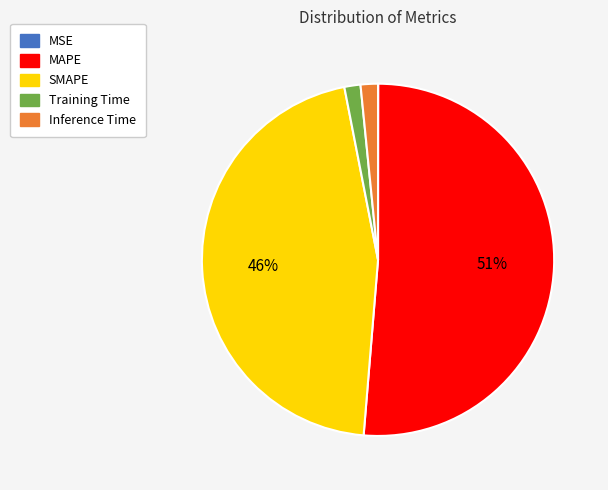

What is the largest slice in the pie chart?

MAPE